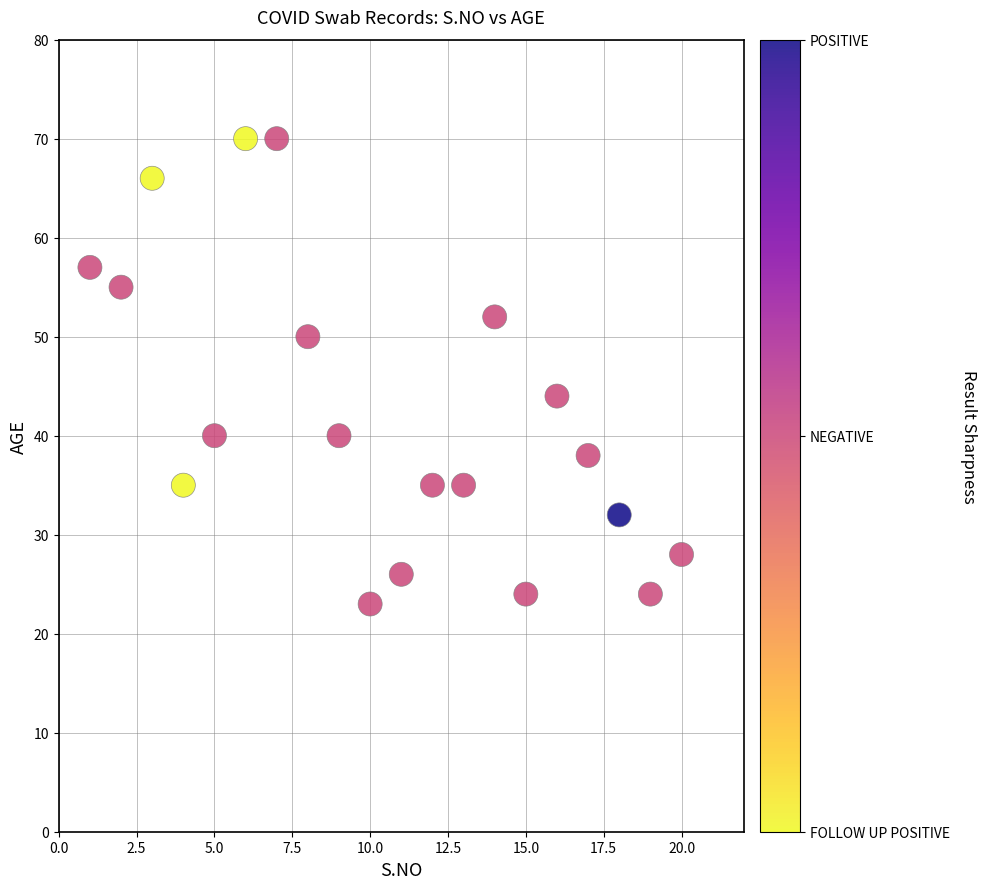

What is the range of X values (max minus min)?

19